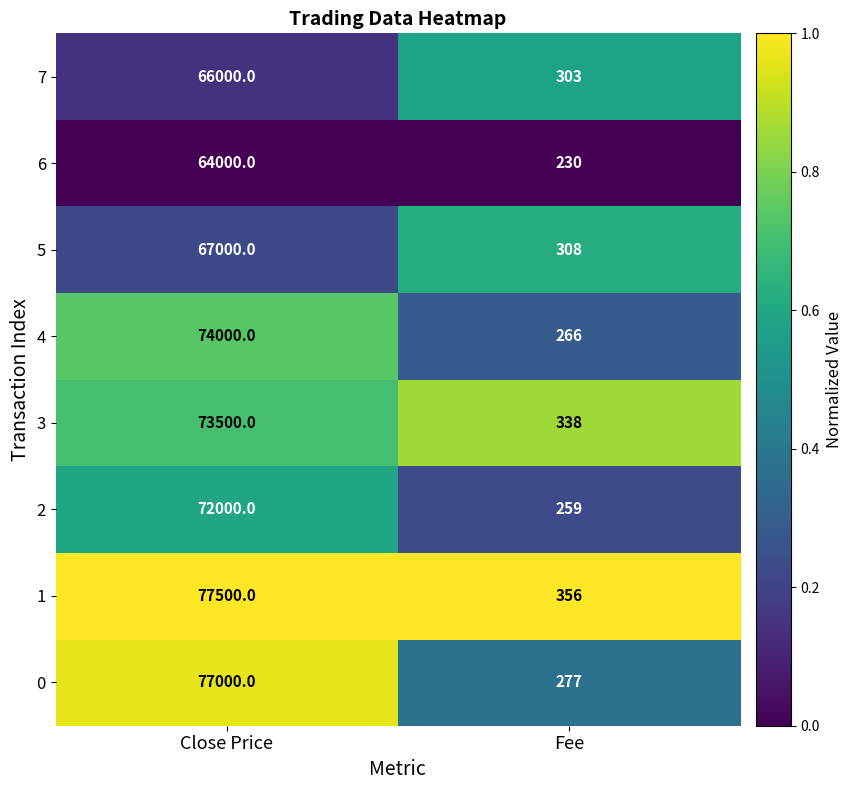

What is the difference between the maximum and minimum values in the 1 series?

77144